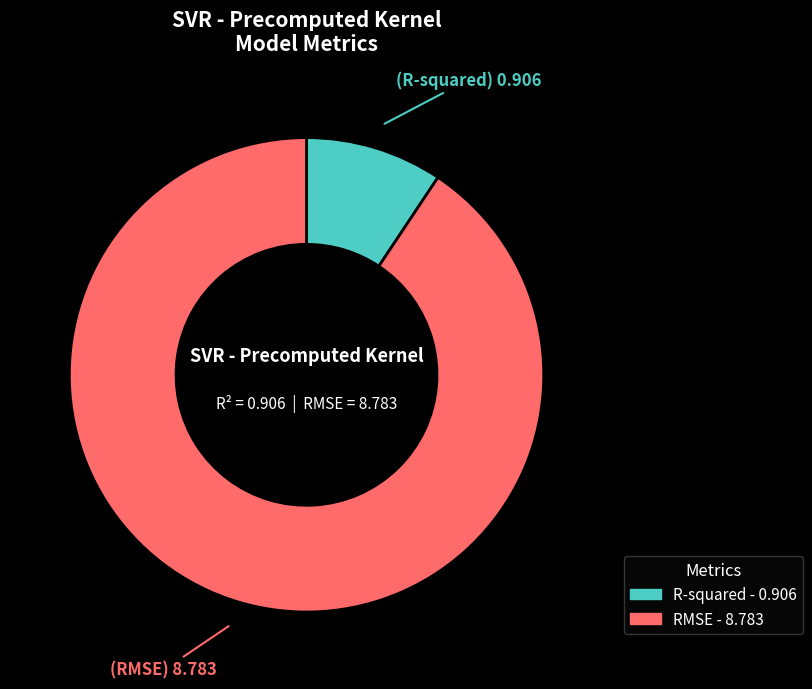

Which has a higher value, R-squared or RMSE?

RMSE